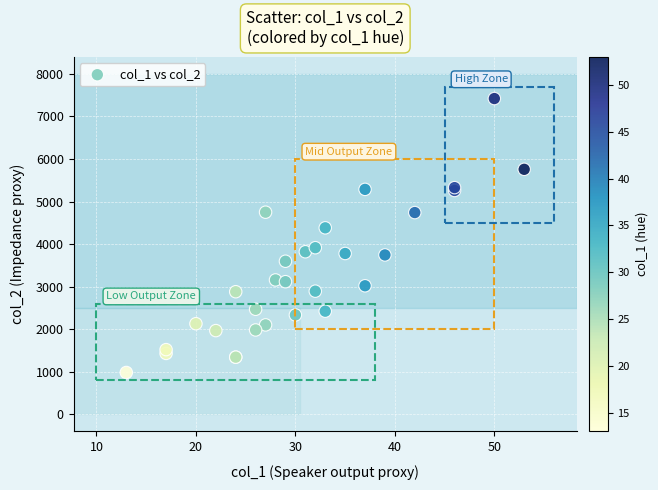

What Y value in the scatter plot is closest to 4201?

4382